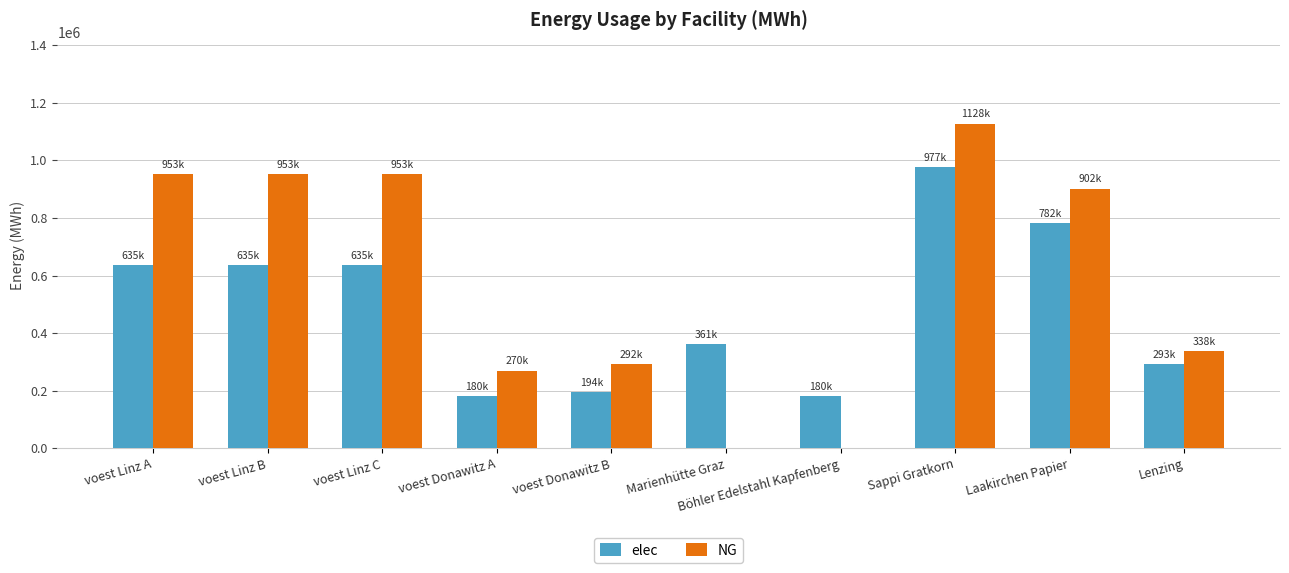

Which series has the largest total across all categories?

NG